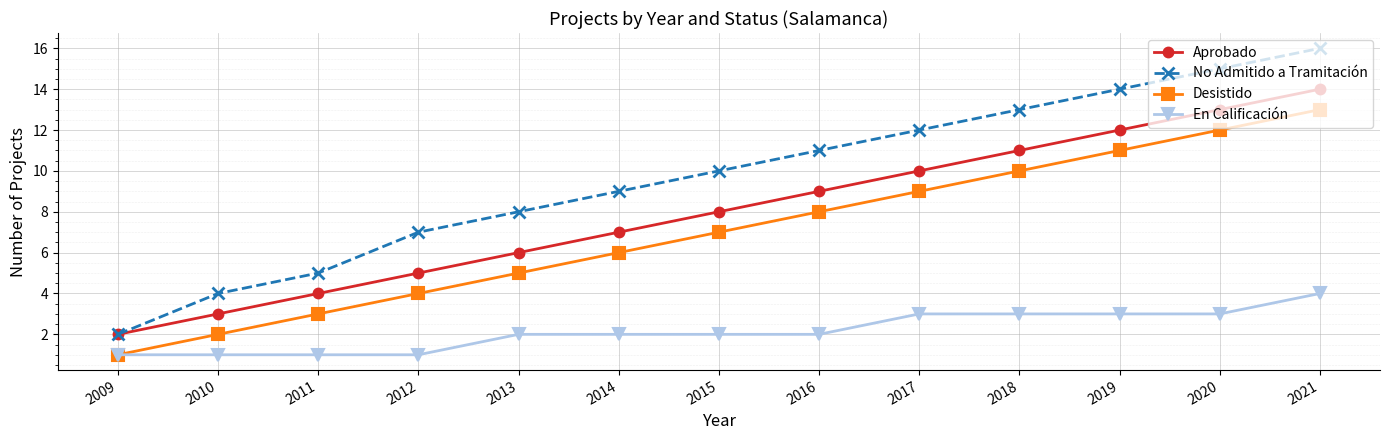

What is the difference between the maximum and minimum values in the No Admitido a Tramitación series?

14